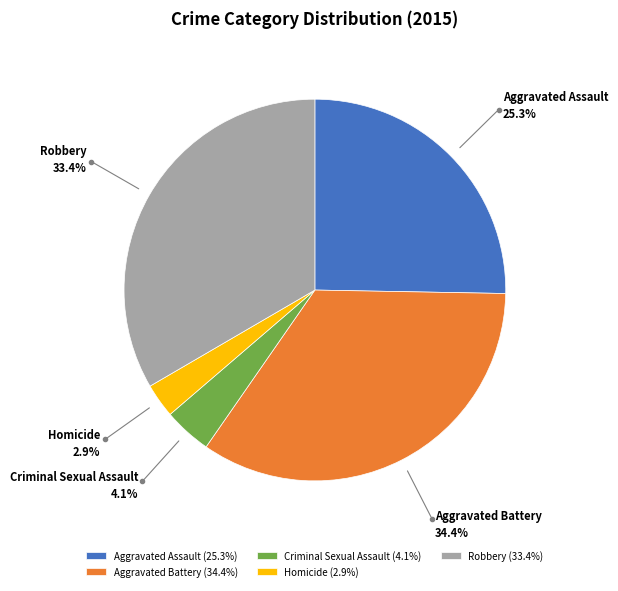

Does Homicide represent more than half of the total?

No